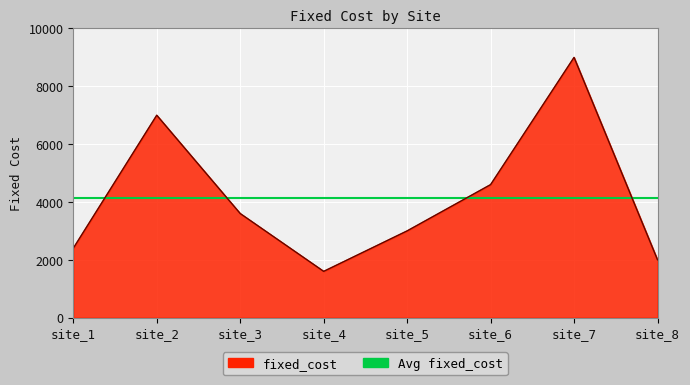

What is the change in value from site_2 to site_6?

-2400